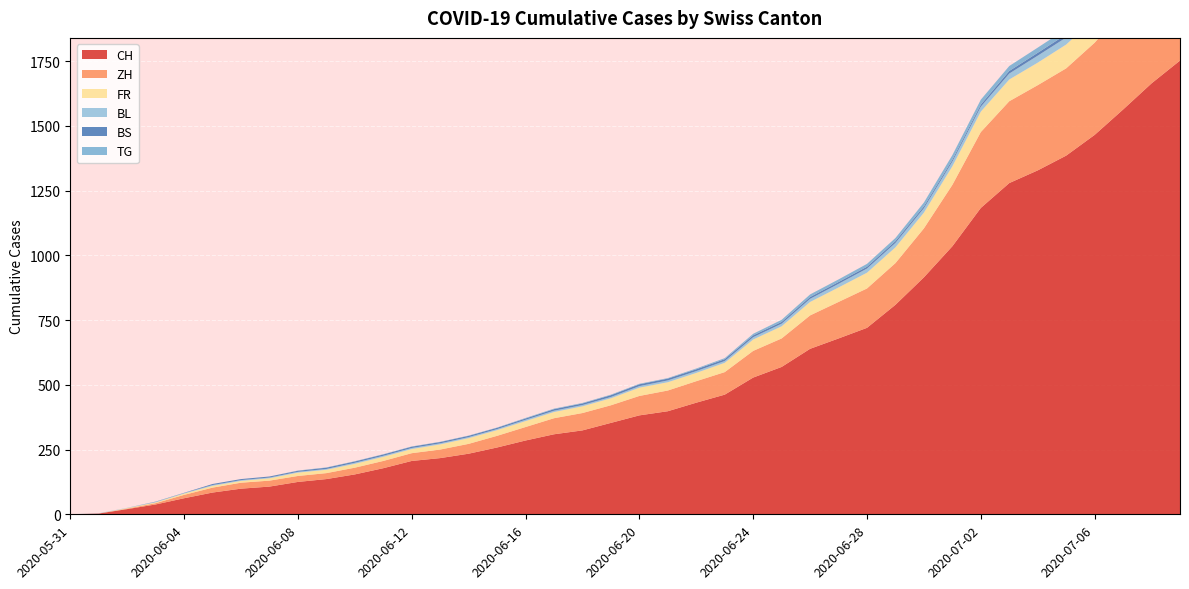

Reading left to right, what are all the values shown in this chart?

CH: 0	3	20	38	62	84	99	107	125	136	154	178	206	217	234	258	285	309	324	353	382	398	431	462	528	569	639	679	720	809	915	1035	1183	1279	1328	1385	1465	1563	1664	1752
ZH: 0	0	2	5	13	19	23	23	23	23	26	28	30	33	38	45	52	62	67	68	75	80	83	87	103	110	129	141	152	161	189	237	293	316	329	337	356	382	405	424
FR: 0	0	2	3	5	7	7	9	13	13	15	16	16	20	22	22	23	24	26	27	32	32	32	36	44	47	52	56	61	61	61	72	79	84	87	92	94	96	99	100
BL: 0	1	1	2	2	3	3	3	3	3	4	4	4	4	4	4	5	5	5	5	6	7	7	7	9	10	12	14	16	17	17	18	19	23	27	27	29	32	35	38
BS: 0	0	0	1	1	4	4	4	4	5	5	5	5	5	5	5	5	6	6	7	7	7	7	7	7	7	7	7	7	7	7	7	8	10	11	12	12	15	18	21
TG: 0	0	0	0	0	0	0	0	1	1	1	1	1	1	1	1	2	2	2	2	2	2	3	4	6	8	10	10	11	12	15	18	19	19	20	21	21	23	27	27